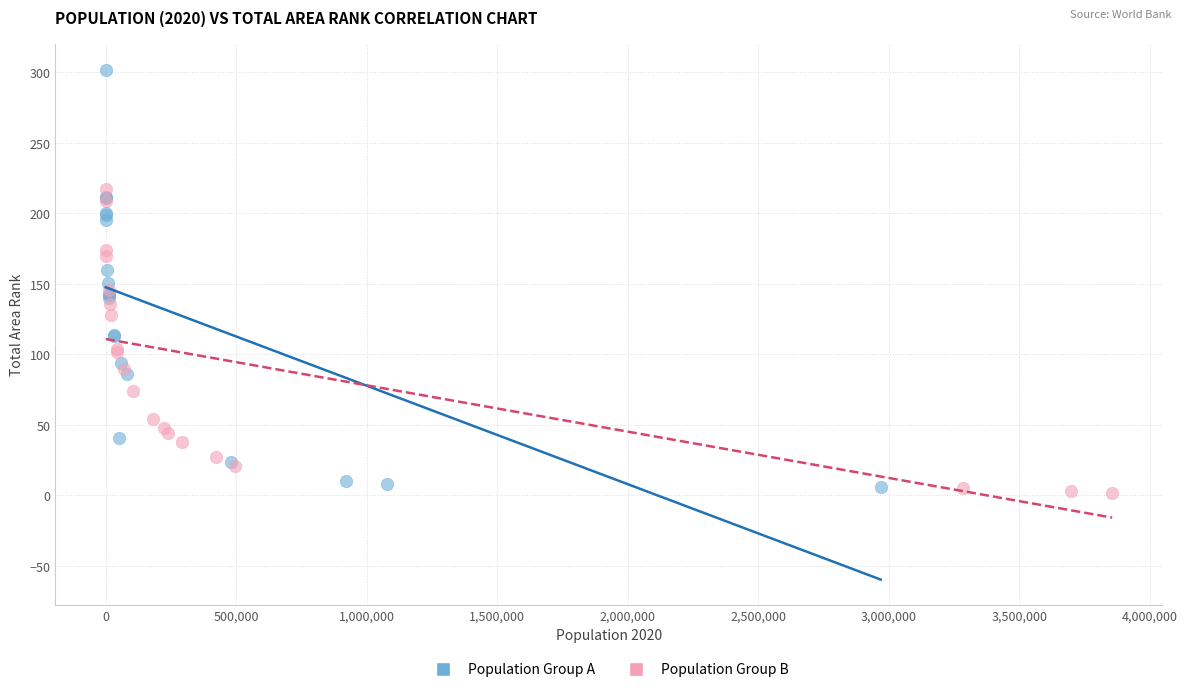

Which series has the largest Y range (max minus min)?

Population Group A